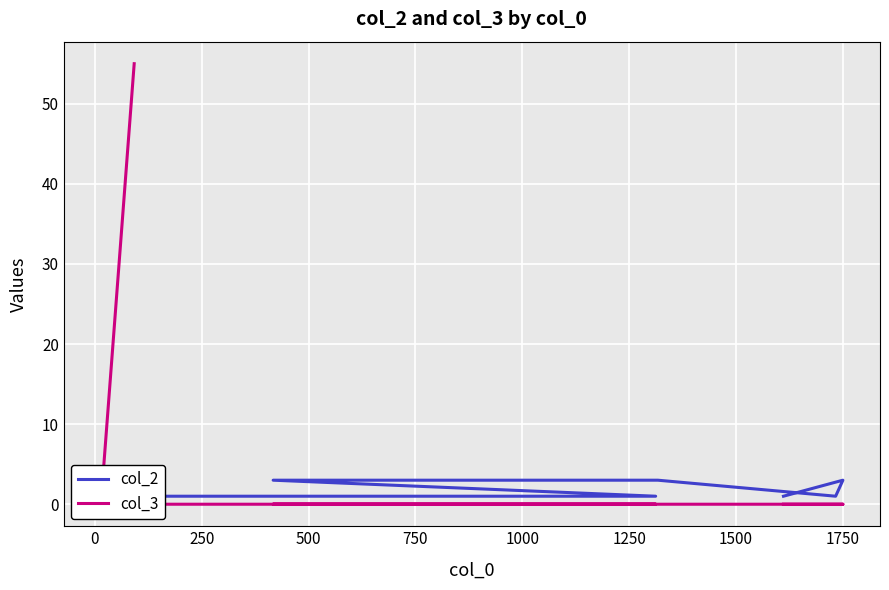

Is this an area chart (filled region under the line)?

No